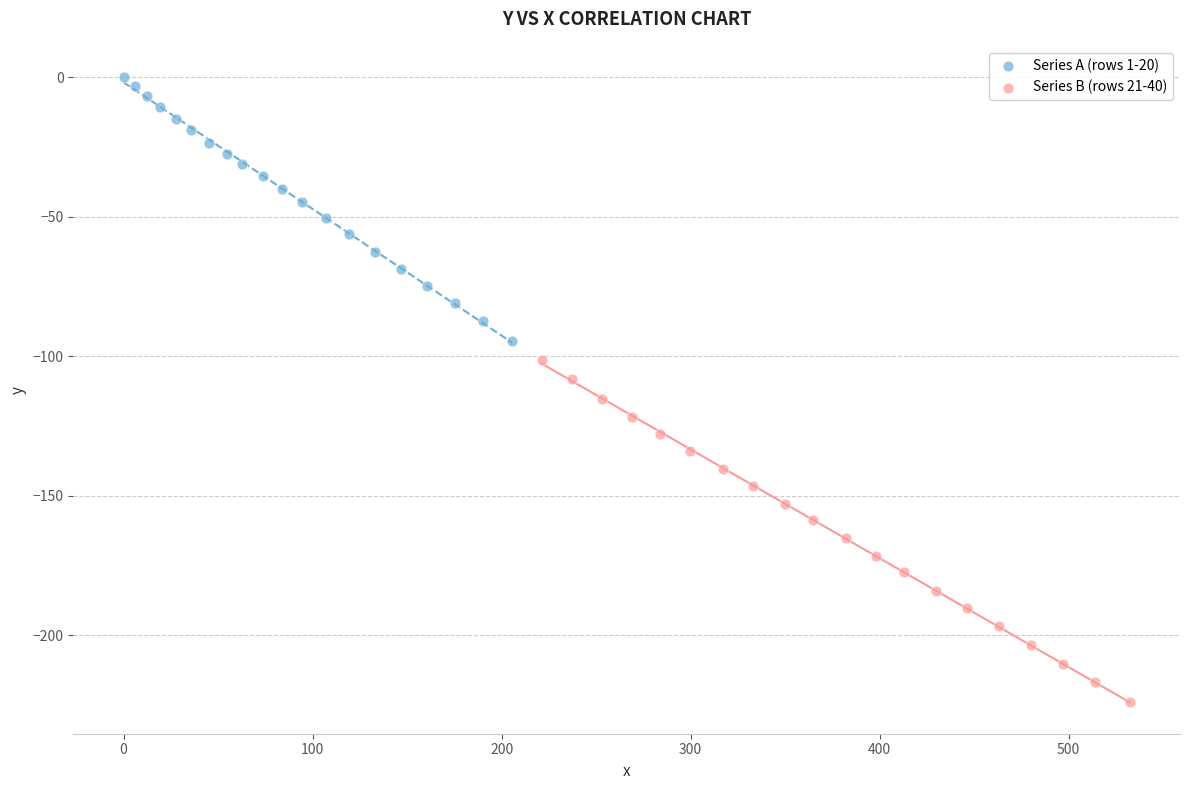

Which series contains the highest Y value?

Series A (rows 1-20)